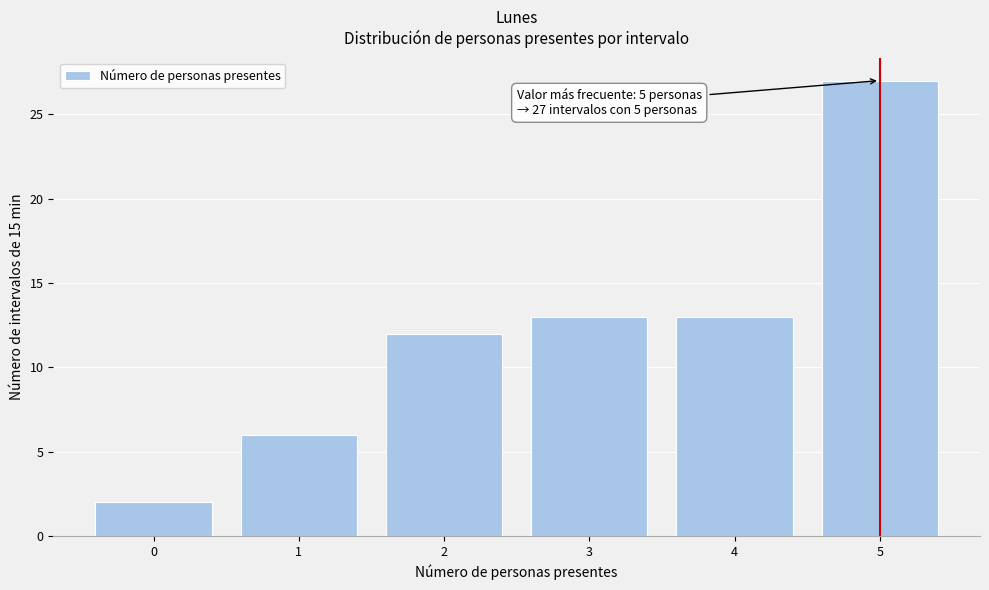

Reading right to left, what are all the values shown in this chart?

27	13	13	12	6	2